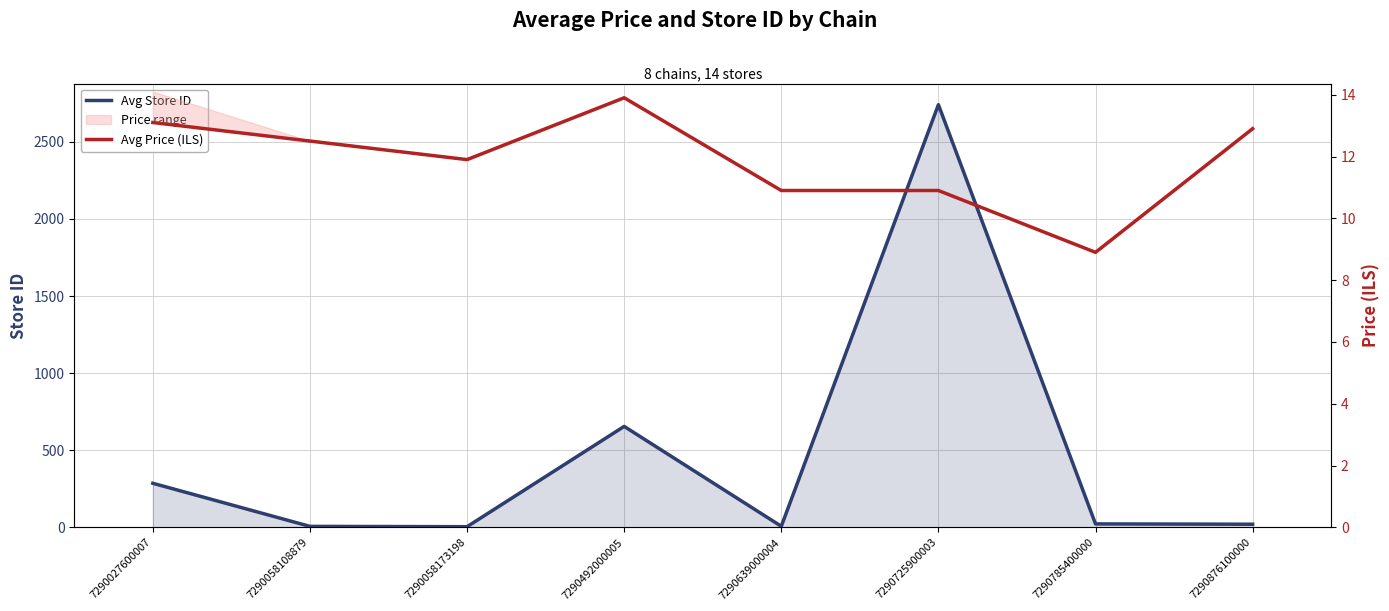

What is the average value of the Avg Price (ILS) series?

11.9